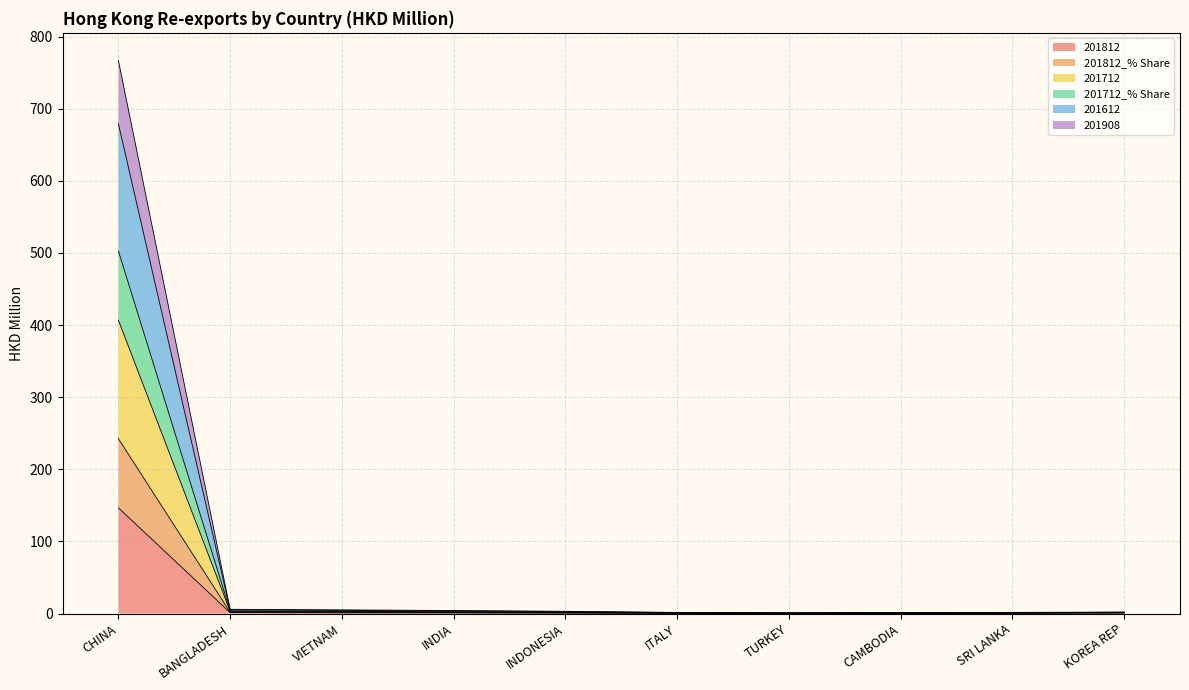

At which category is the sum across all series the highest?

CHINA